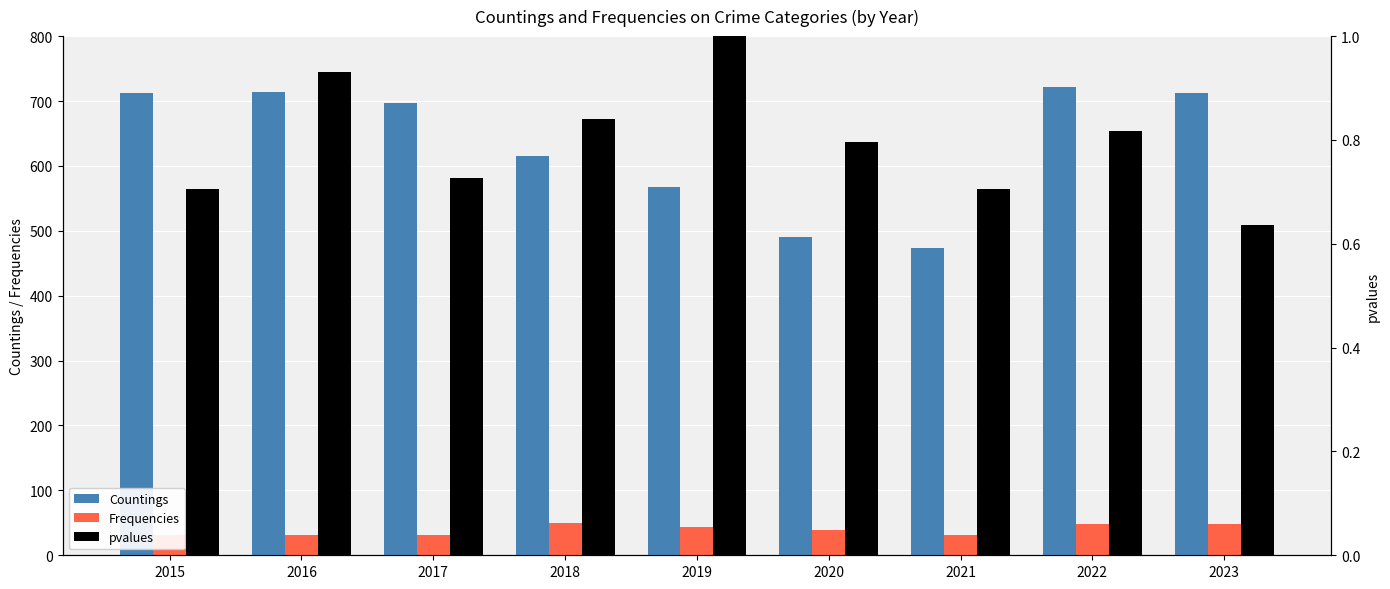

Is the value of Frequencies at 2022 greater than the value of Countings at 2018?

No